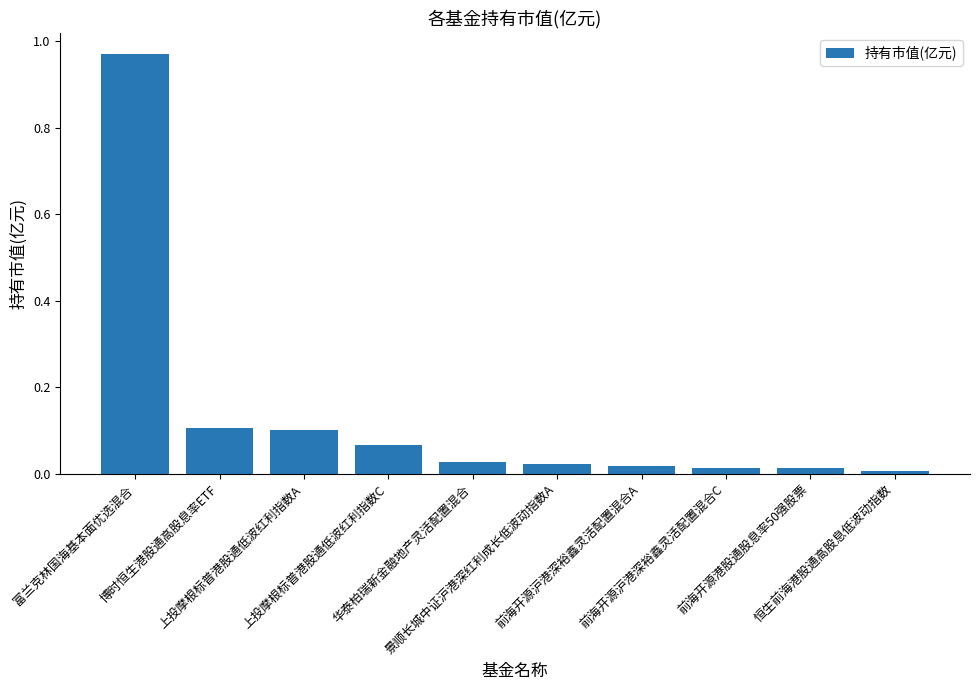

What is the sum of all values?

1.4